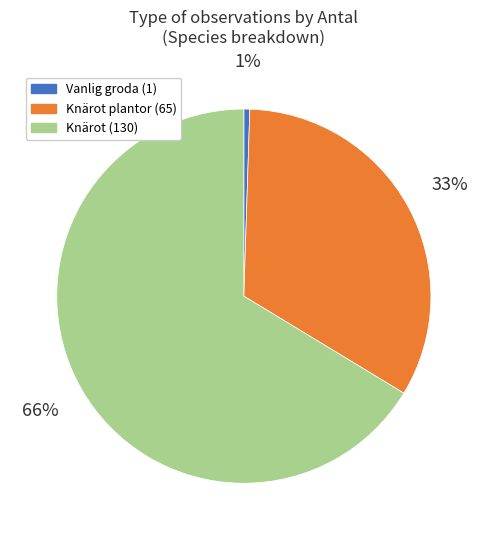

Does any single category account for the majority?

Yes